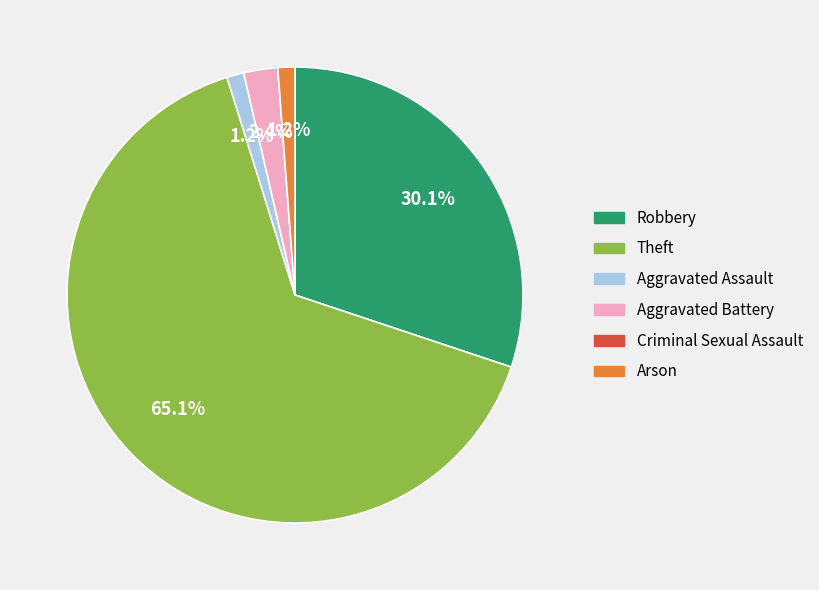

Combined, do Arson and Theft account for over 50%?

Yes